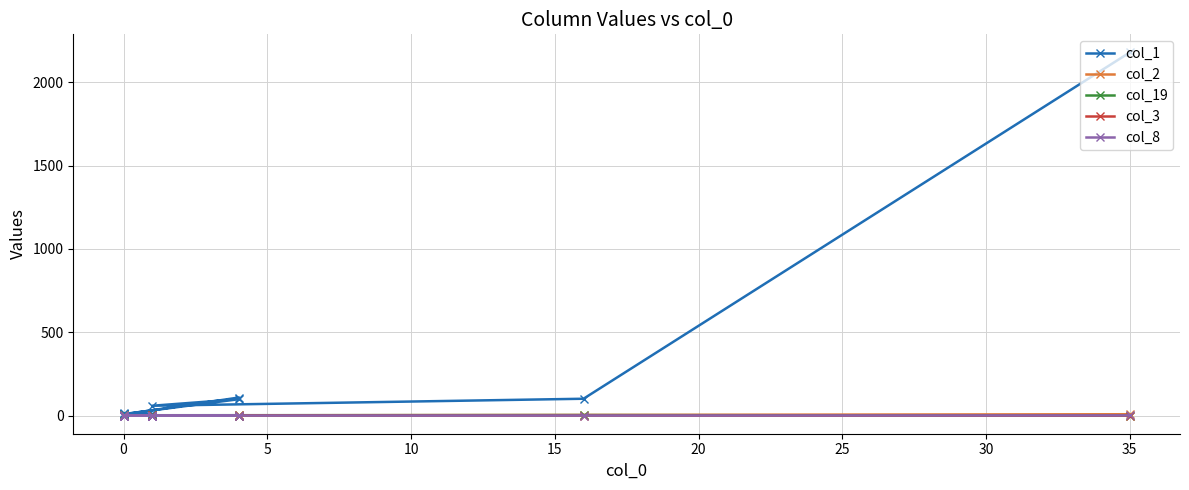

What is the difference between the maximum and second lowest values in the col_19 series?

3